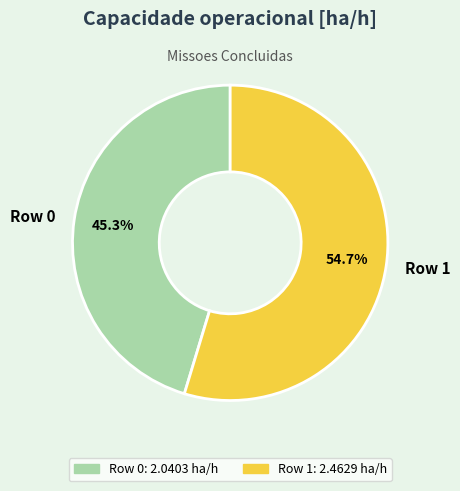

Is Row 0 the majority of the pie?

No